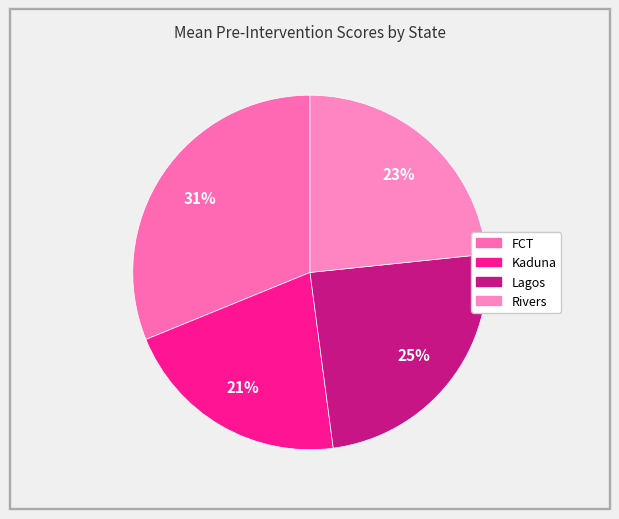

Is it true that Kaduna is 21% of the pie?

True